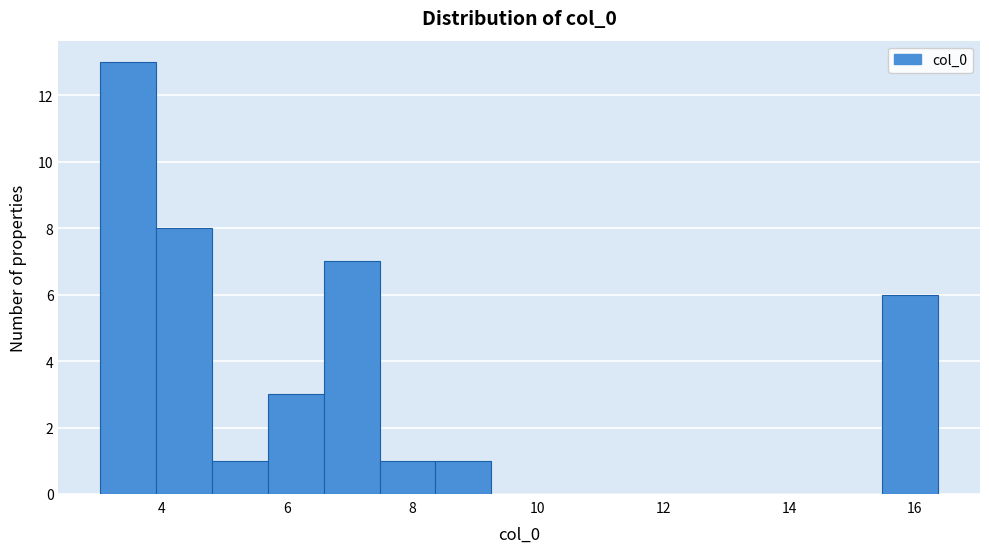

What is the height of the bar covering 4.8 to 5.6 on the x-axis? Neither the bar edges nor the heights are printed on the chart, so give them approximately, as read against the axes.

1